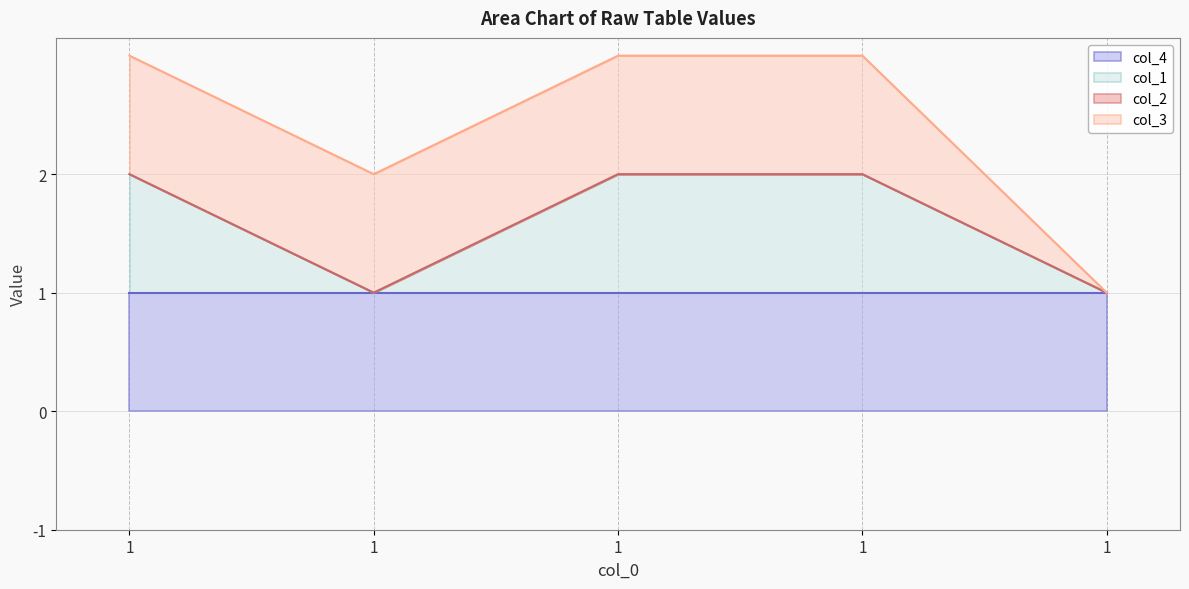

What is the value of the col_4 line point at the 2nd from the left?

1